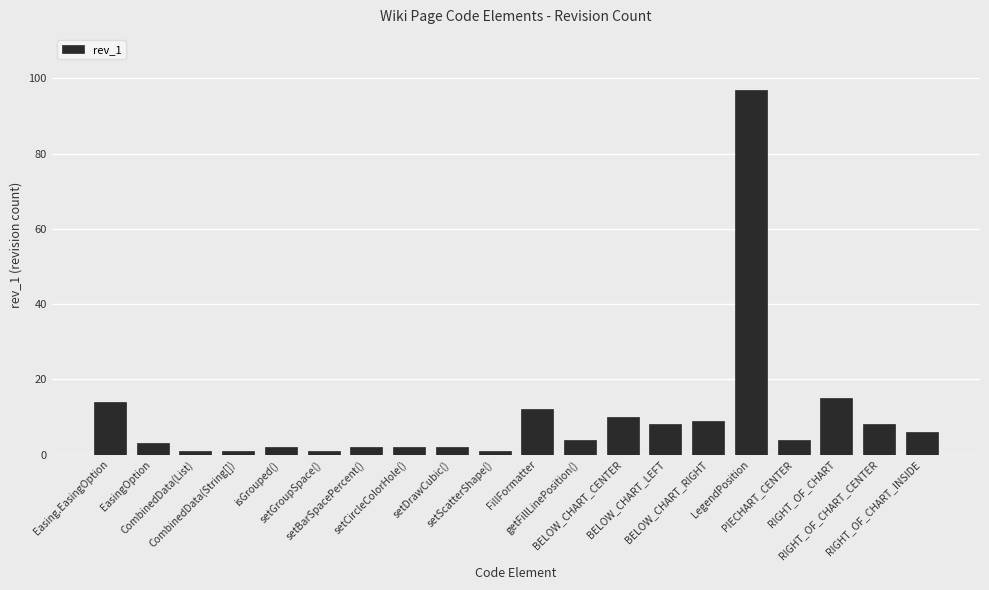

What is the smallest value displayed?

1